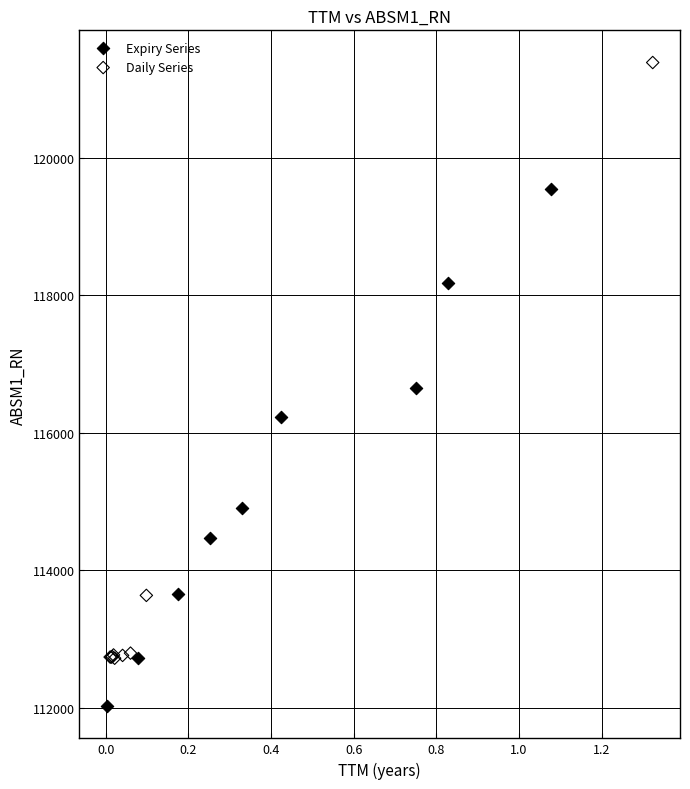

Which series contains the highest Y value?

Daily Series